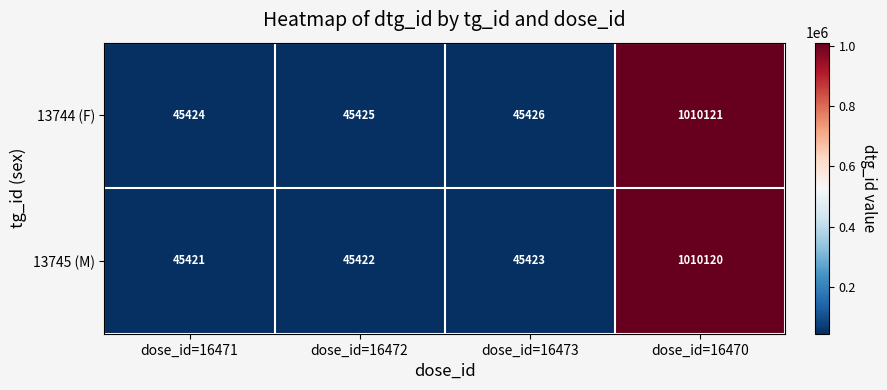

List the series in order of their peak value, lowest first.

13745 (M), 13744 (F)